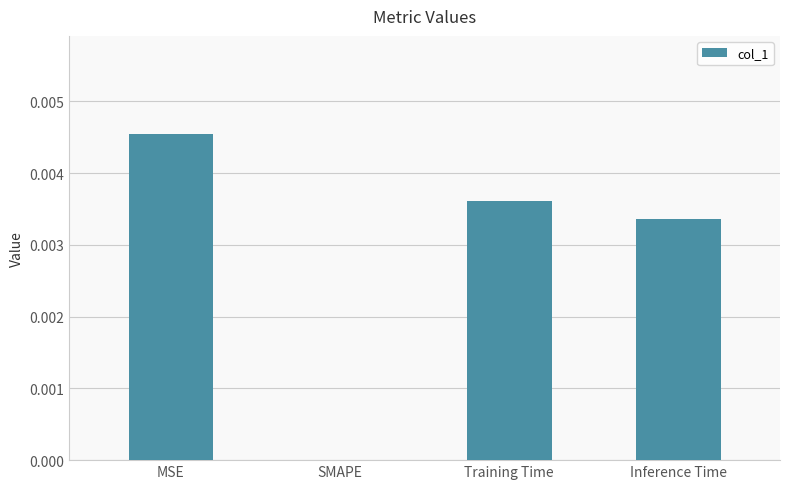

Are the bars grouped side by side (vs. stacked)?

No